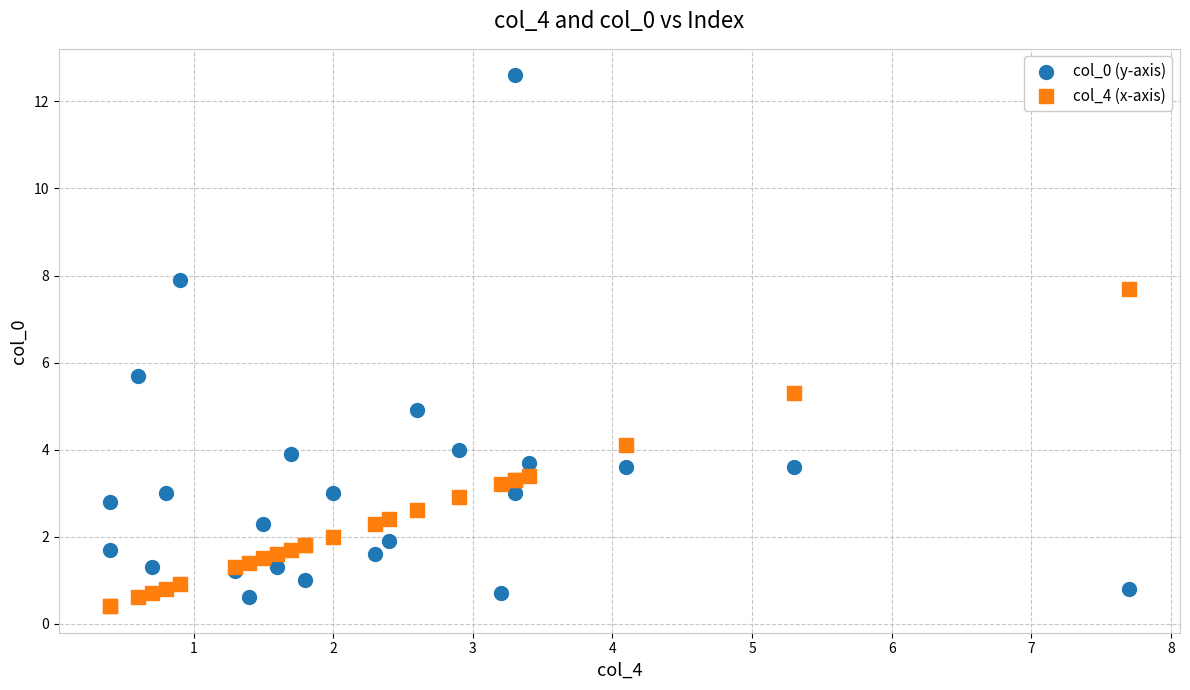

Which series contains the highest Y value?

col_0 (y-axis)